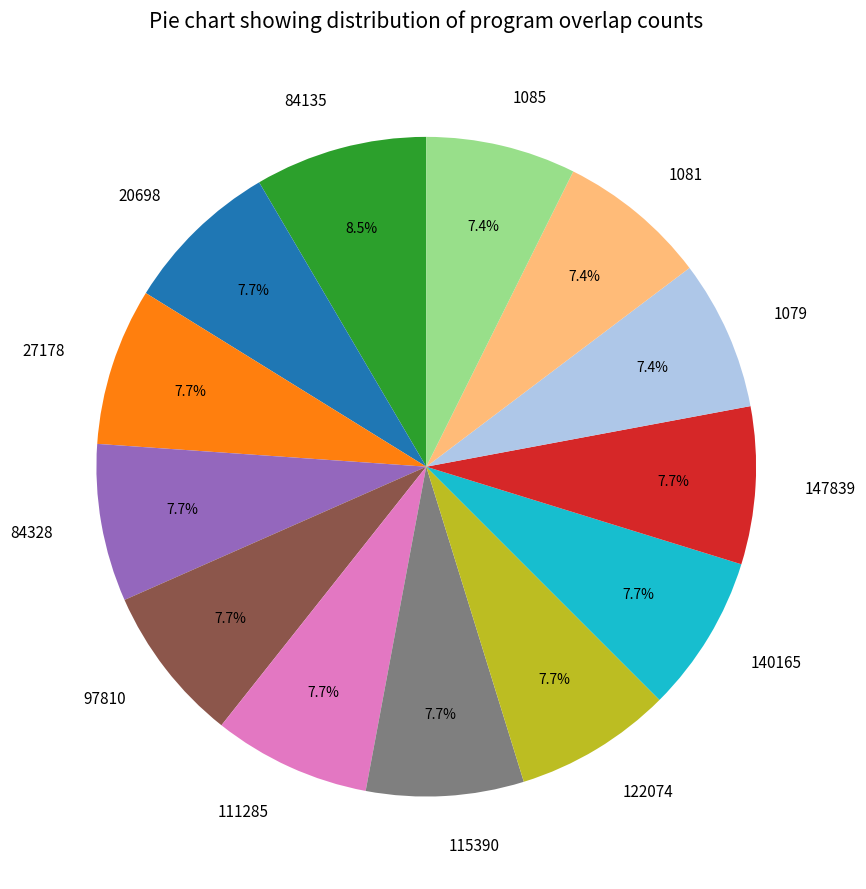

To the nearest percent, what is the average slice percentage?

8%